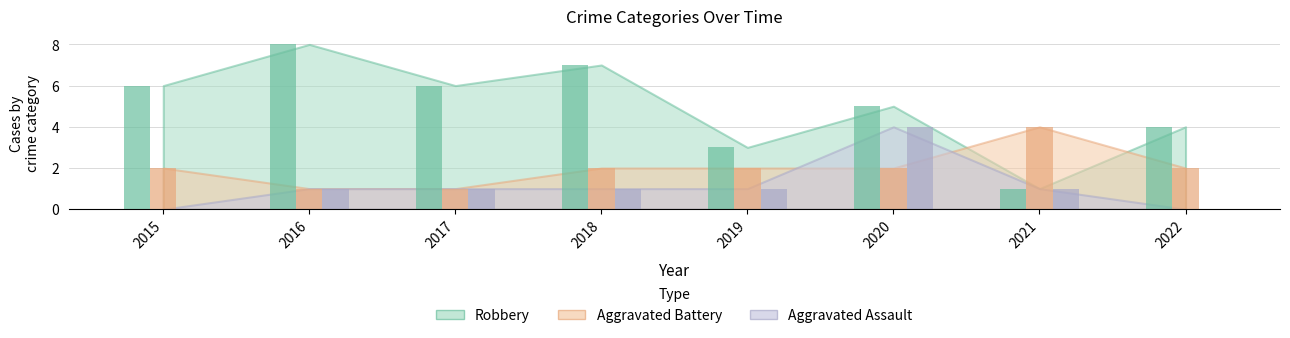

Reading left to right, list all the values displayed in this chart.

Aggravated Assault: 0	1	1	1	1	4	1	0
Aggravated Battery: 2	1	1	2	2	2	4	2
Robbery: 6	8	6	7	3	5	1	4